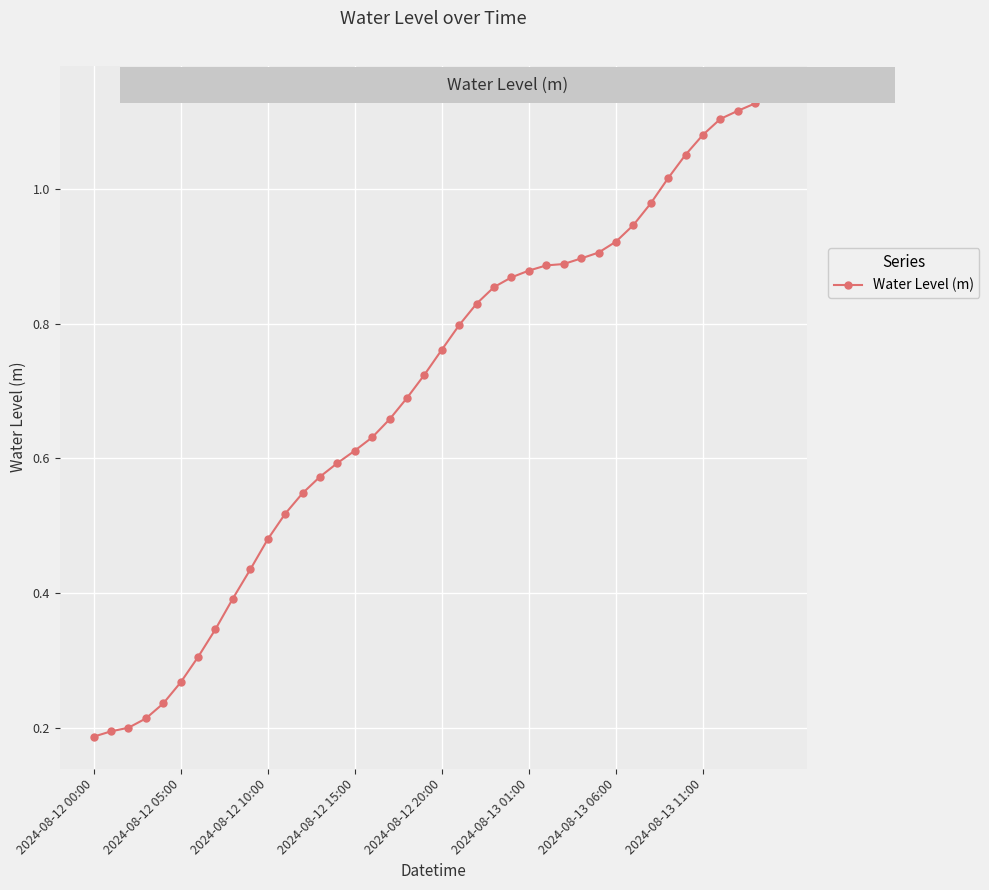

What is the sum of all values?

27.8